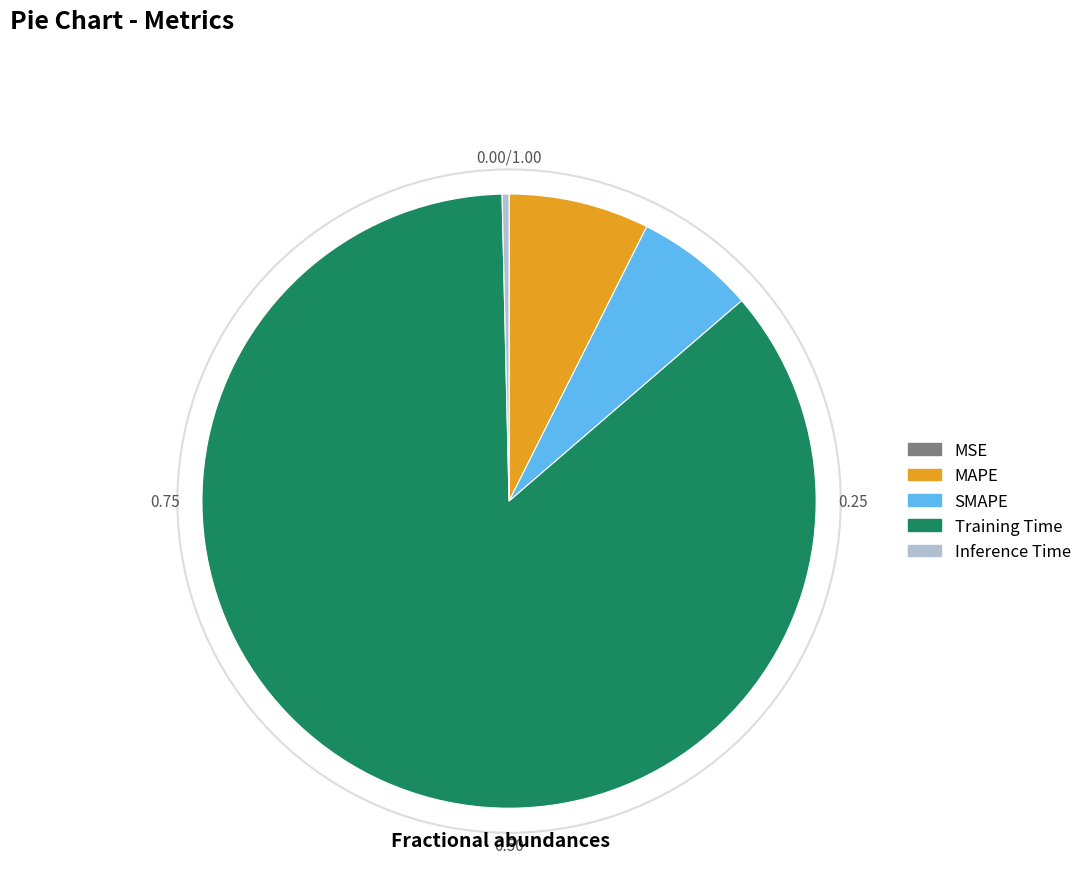

Which category has the biggest portion of the pie?

Training Time